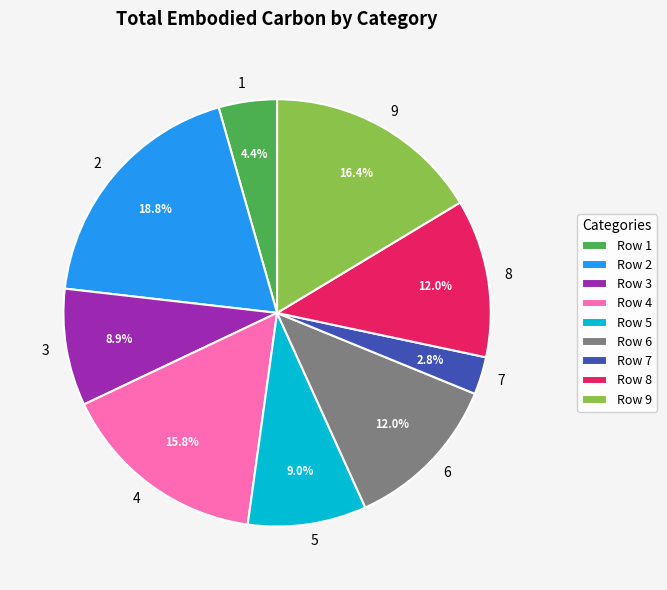

The 6 slice represents 3% of the pie. True or false?

False